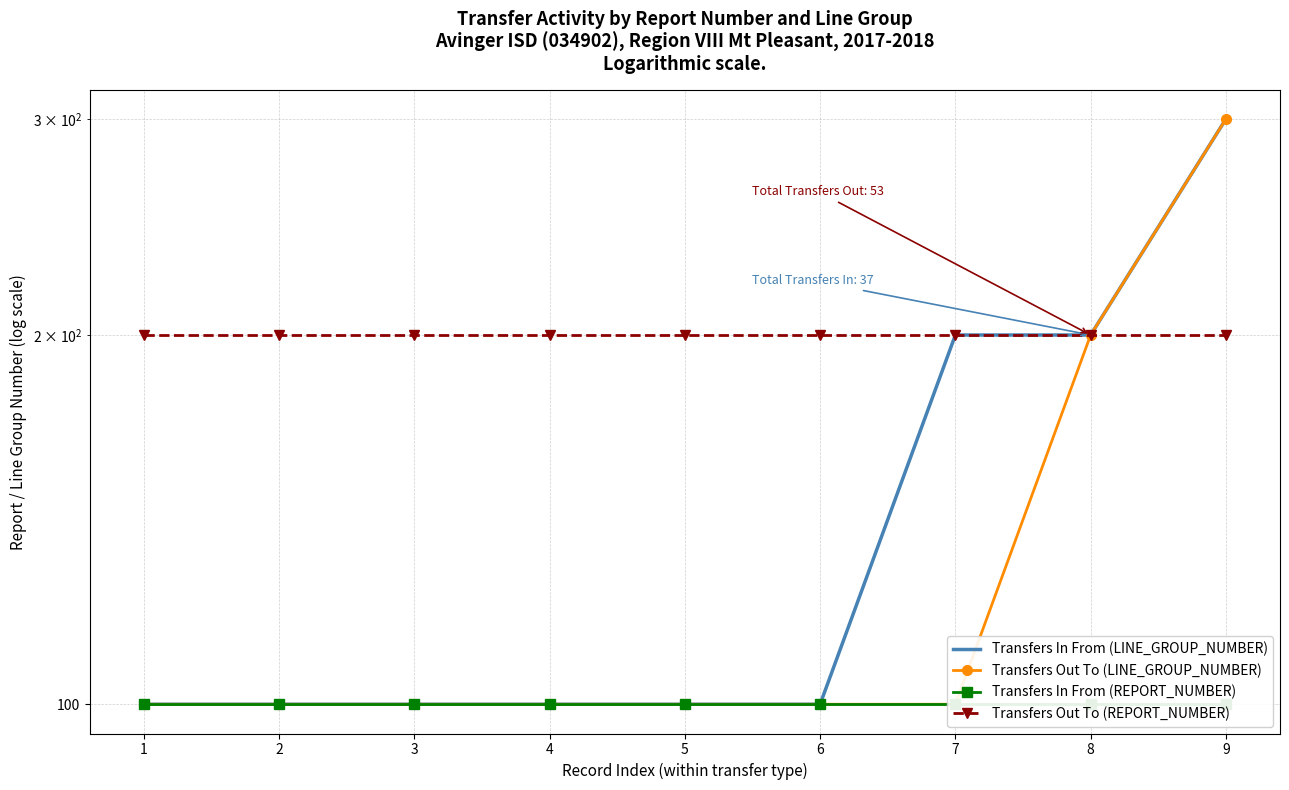

Which series has the largest range (max minus min)?

Transfers In From (LINE_GROUP_NUMBER)